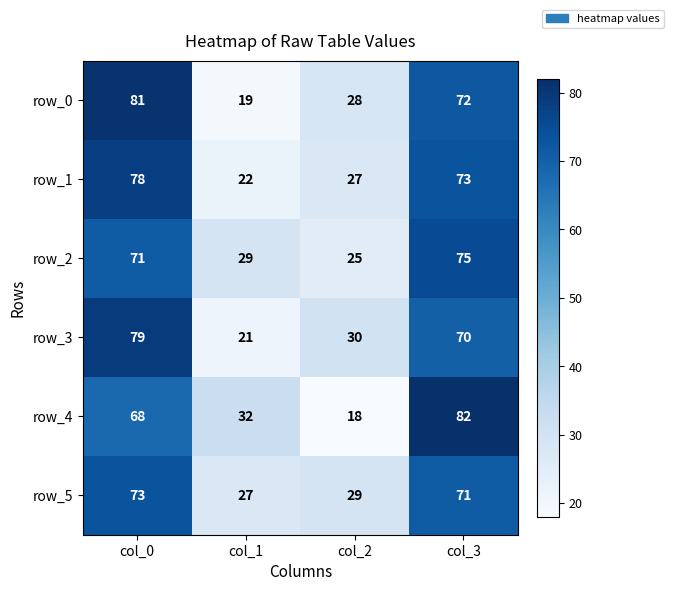

Reading left to right, list all the values displayed in this chart.

row_0: 81	19	28	72
row_1: 78	22	27	73
row_2: 71	29	25	75
row_3: 79	21	30	70
row_4: 68	32	18	82
row_5: 73	27	29	71